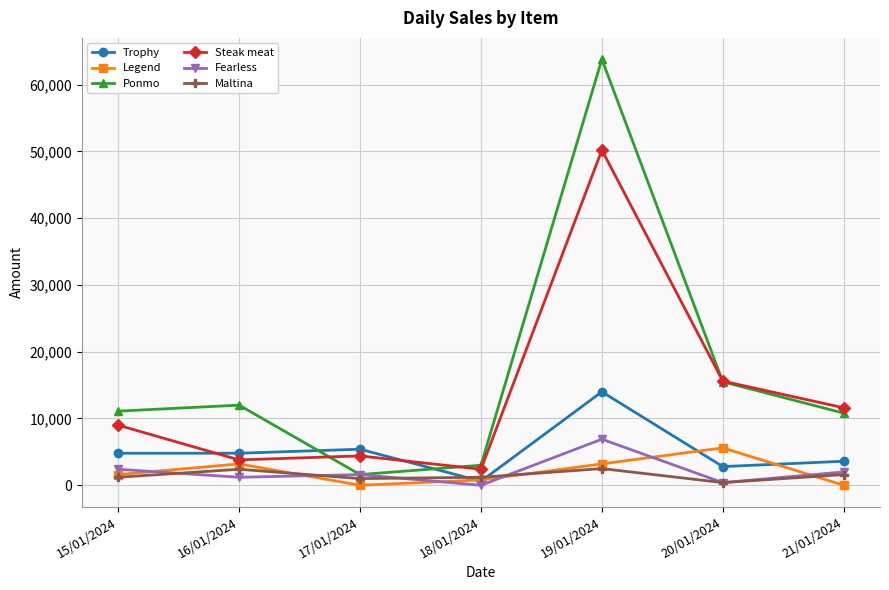

Is the value of Legend at 21/01/2024 greater than the value of Maltina at 19/01/2024?

No